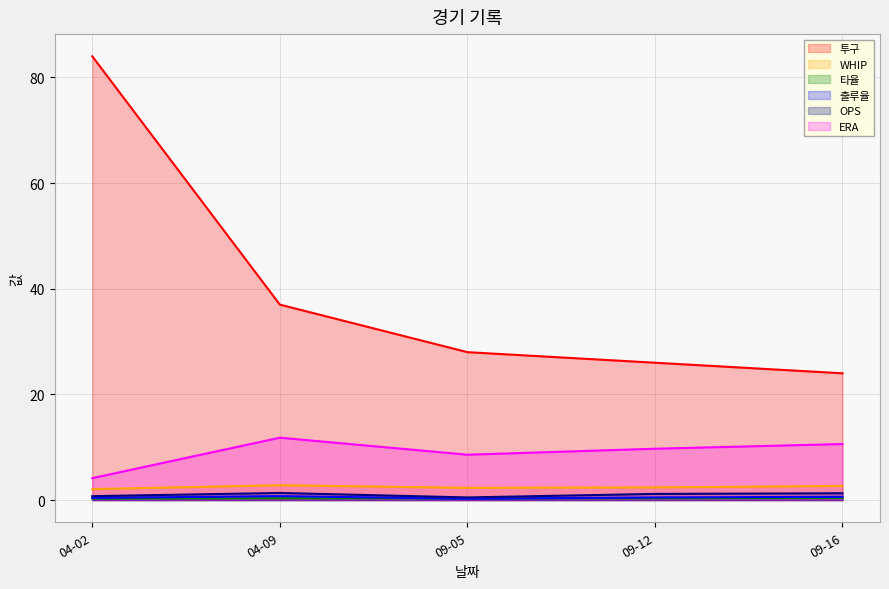

Reading right to left, transcribe all the data shown in this chart.

투구: 24.0	26.0	28.0	37.0	84.0
WHIP: 2.7	2.4	2.3	2.8	2.1
타율: 0.4	0.4	0.3	0.3	0.3
출루율: 0.6	0.5	0.2	0.8	0.4
OPS: 1.3	1.2	0.5	1.4	0.7
ERA: 10.6	9.7	8.6	11.8	4.2